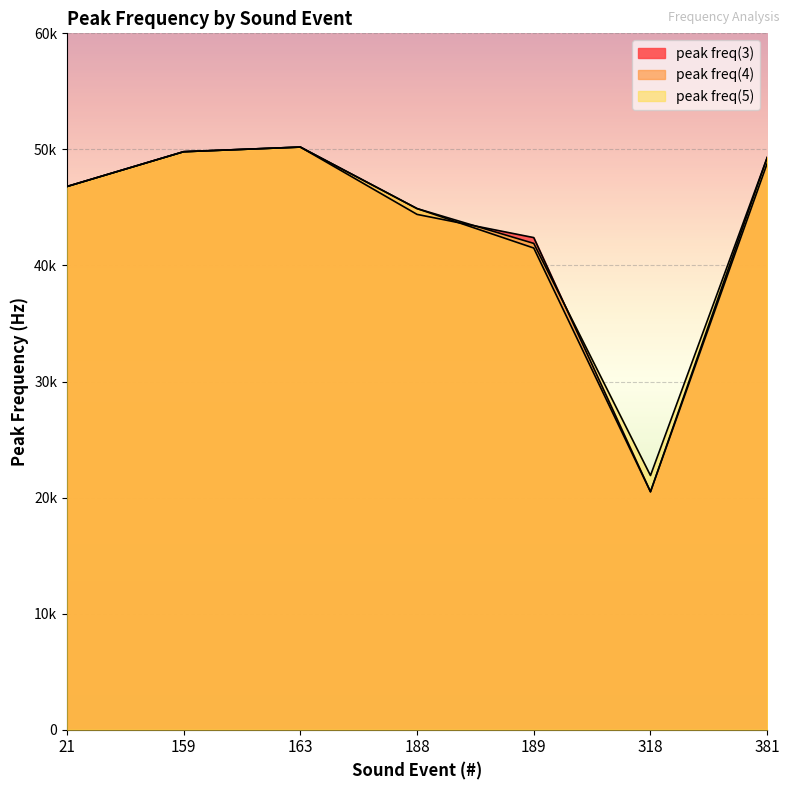

What is the value of the peak freq(4) point at the 7th from the left?

49300